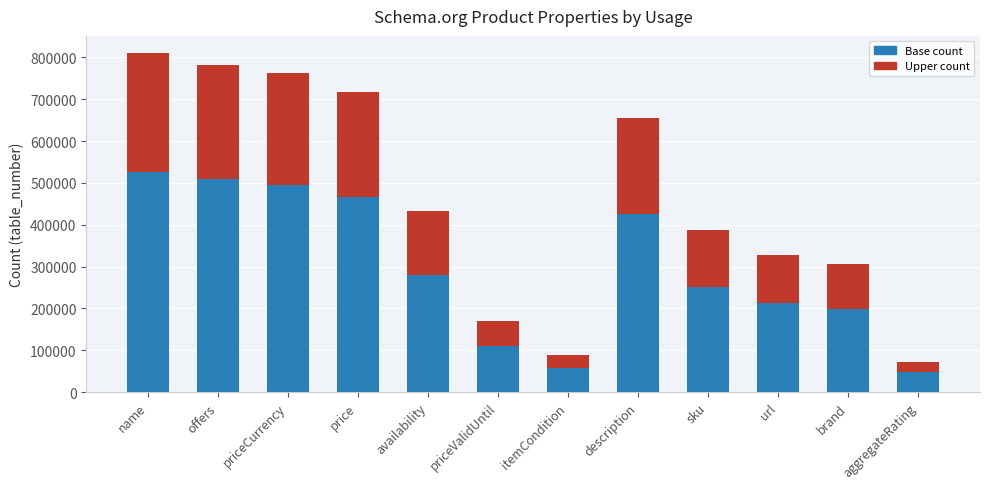

List the labels in order of value, smallest first.

aggregateRating, itemCondition, priceValidUntil, brand, url, sku, availability, description, price, priceCurrency, offers, name